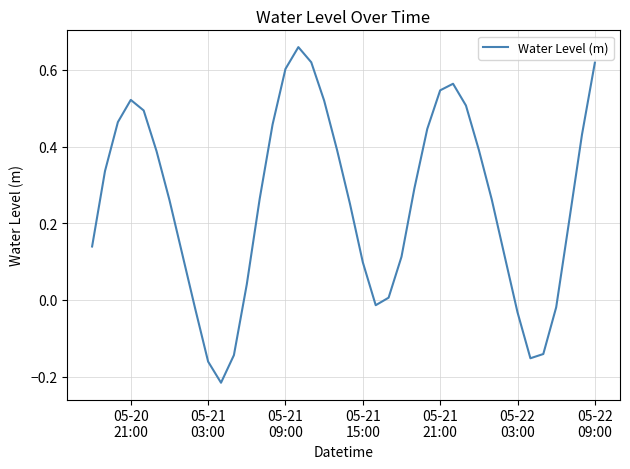

What is the difference between the maximum and minimum values?

0.9